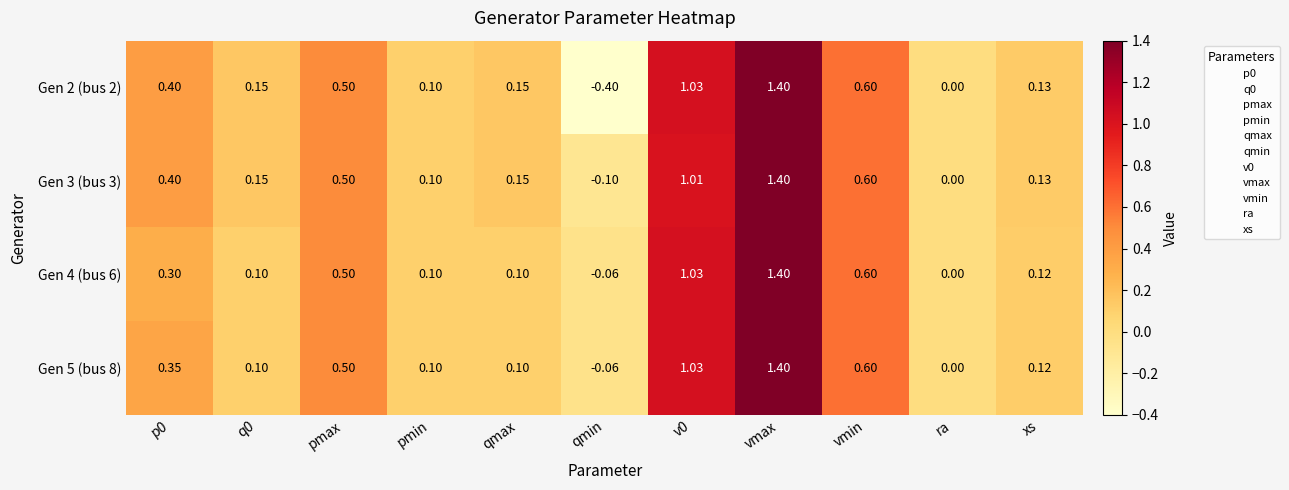

Where is Gen 5 (bus 8) nearest to the value 0?

ra